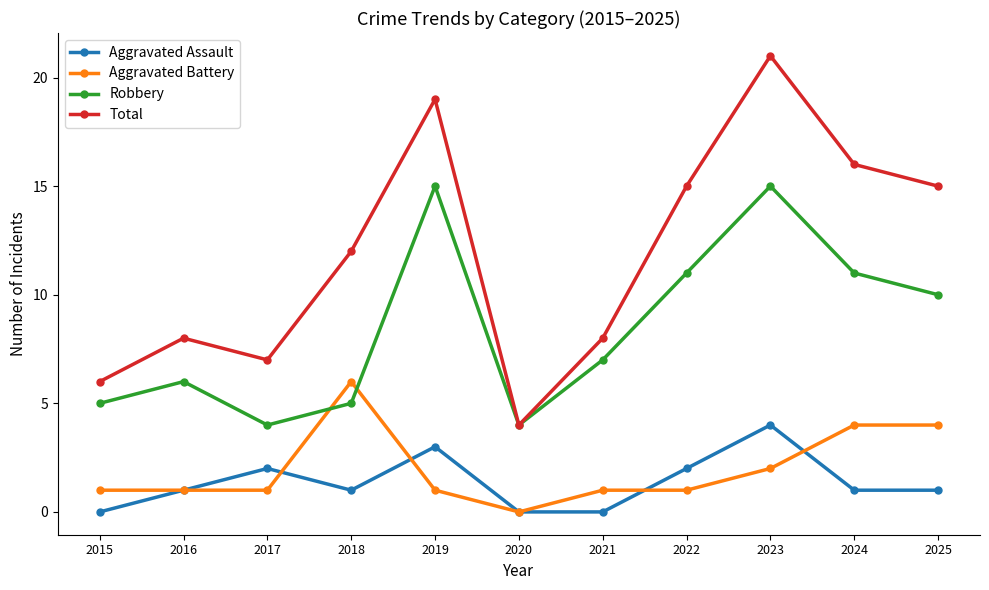

What is the sum of the Robbery values at 2019 and 2025?

25